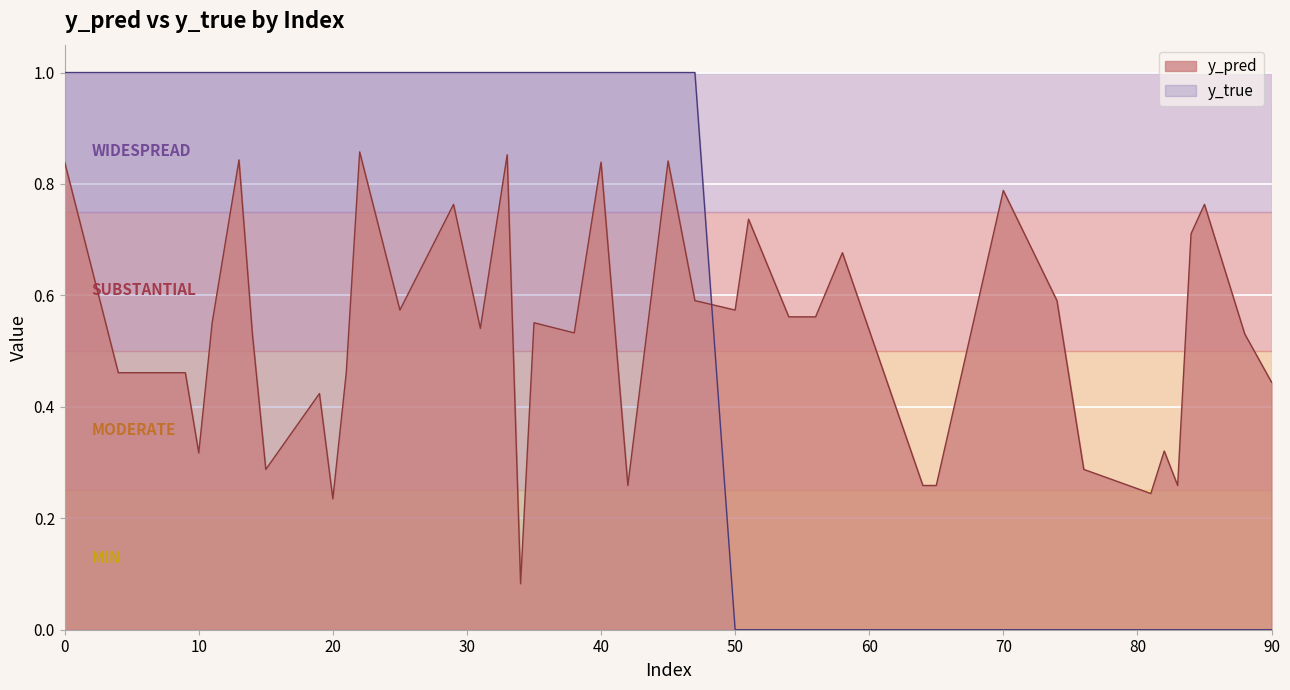

Reading left to right, extract all data points from this chart.

y_pred: 0.8	0.5	0.5	0.3	0.6	0.8	0.5	0.3	0.4	0.2	0.5	0.9	0.6	0.8	0.5	0.9	0.1	0.6	0.5	0.8	0.3	0.8	0.6	0.6	0.7	0.6	0.6	0.7	0.3	0.3	0.8	0.6	0.3	0.2	0.3	0.3	0.7	0.8	0.5	0.4
y_true: 1.0	1.0	1.0	1.0	1.0	1.0	1.0	1.0	1.0	1.0	1.0	1.0	1.0	1.0	1.0	1.0	1.0	1.0	1.0	1.0	1.0	1.0	1.0	0.0	0.0	0.0	0.0	0.0	0.0	0.0	0.0	0.0	0.0	0.0	0.0	0.0	0.0	0.0	0.0	0.0